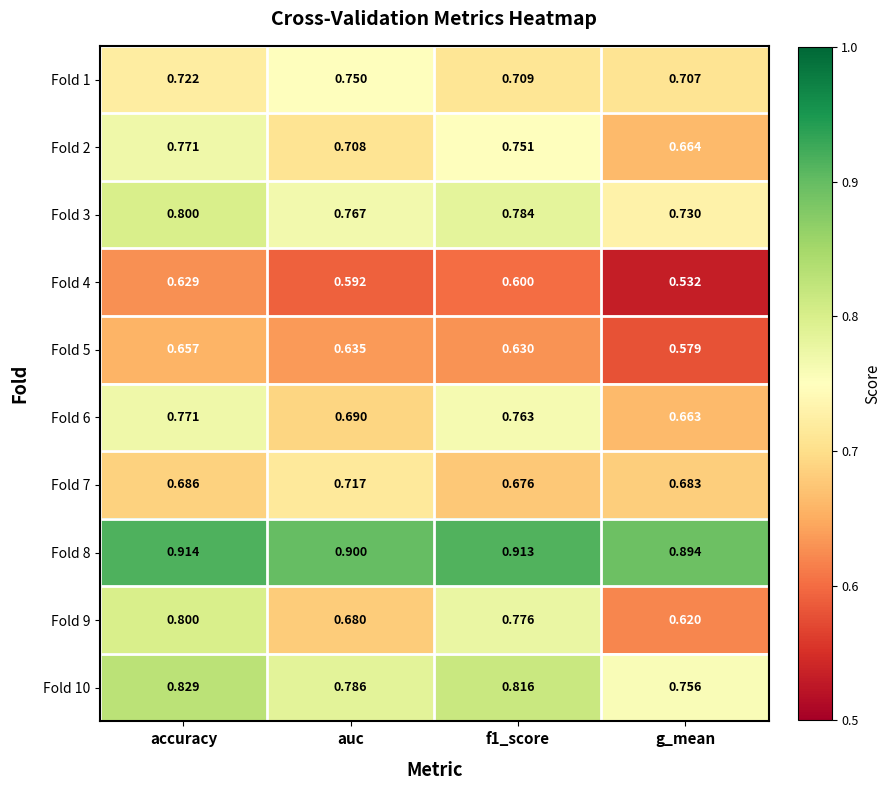

At which label does Fold 1 reach its minimum?

g_mean